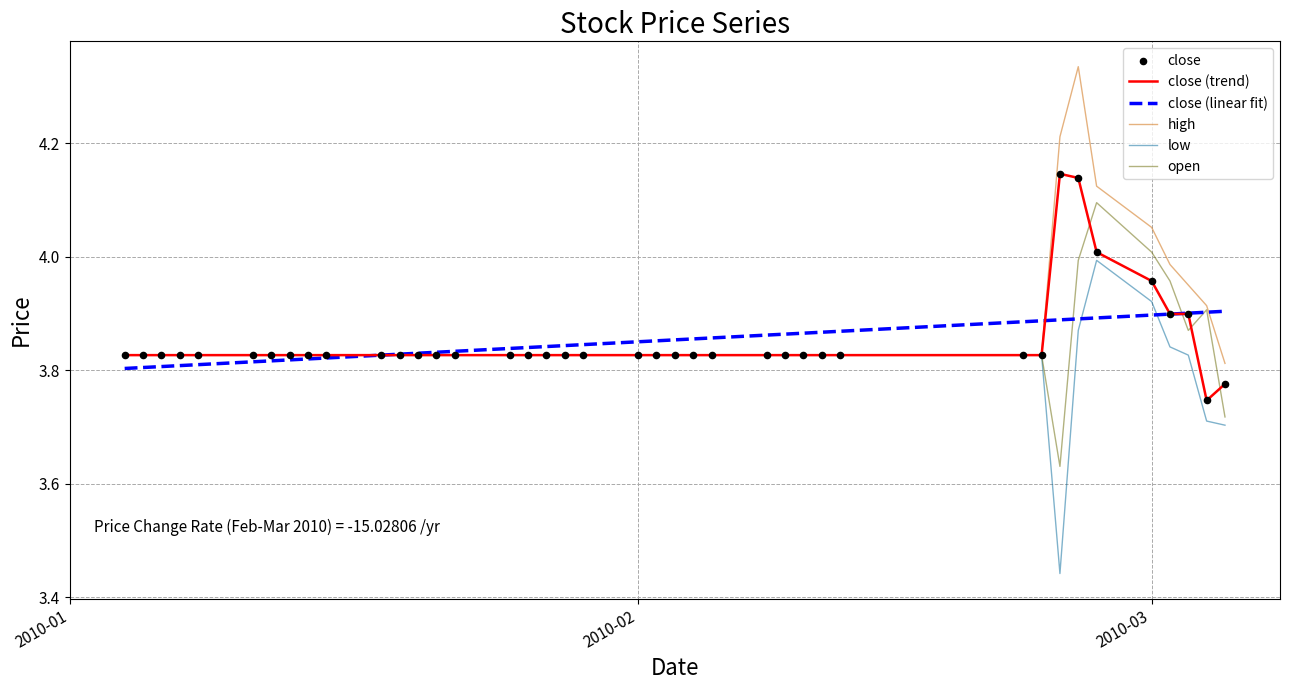

Rank the series by their maximum value, from lowest to highest.

close (linear fit), low, open, close (trend), high